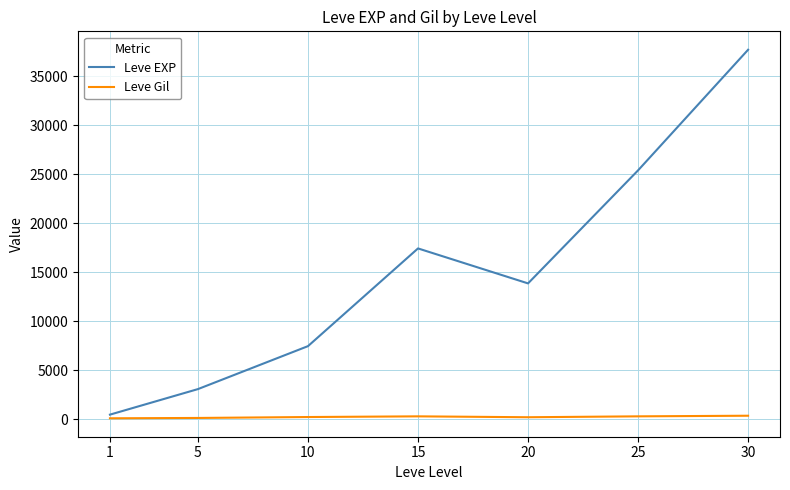

The value of Leve EXP at 30 is 37715.0. True or false?

True